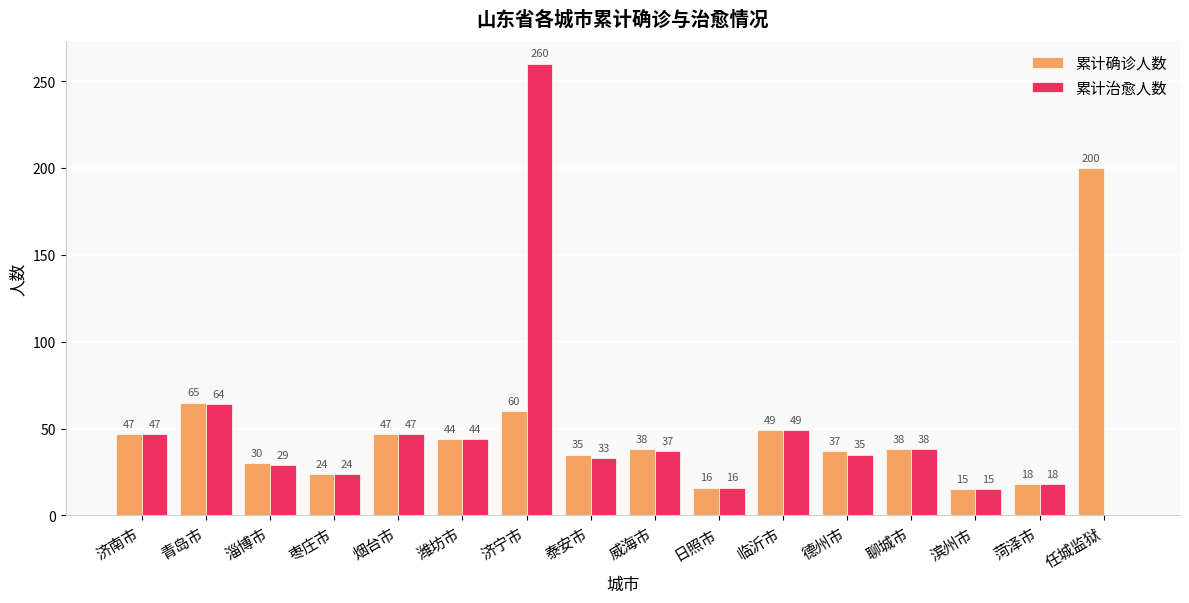

Which series has the largest total across all categories?

累计确诊人数